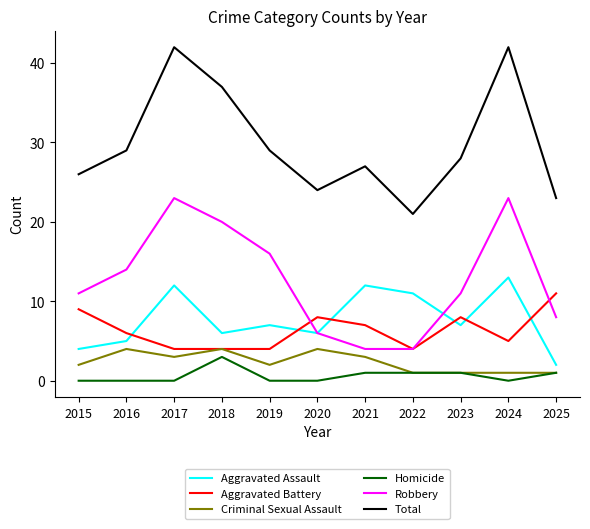

Reading left to right, what are all the values shown in this chart?

Aggravated Assault: 4	5	12	6	7	6	12	11	7	13	2
Aggravated Battery: 9	6	4	4	4	8	7	4	8	5	11
Criminal Sexual Assault: 2	4	3	4	2	4	3	1	1	1	1
Homicide: 0	0	0	3	0	0	1	1	1	0	1
Robbery: 11	14	23	20	16	6	4	4	11	23	8
Total: 26	29	42	37	29	24	27	21	28	42	23